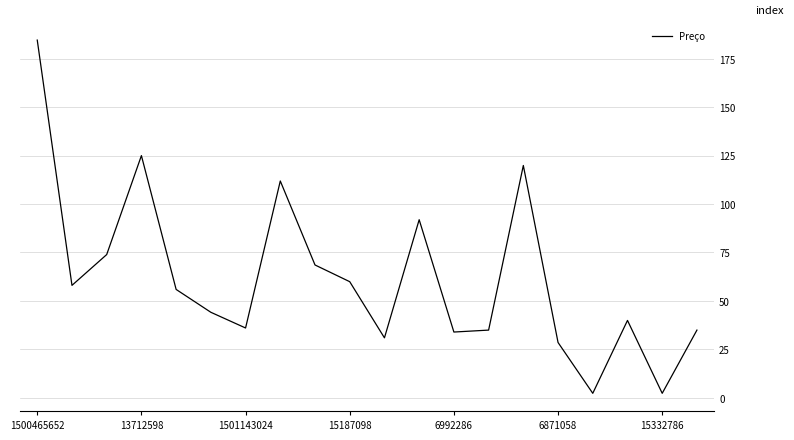

What is the maximum value shown in the chart?

184.7